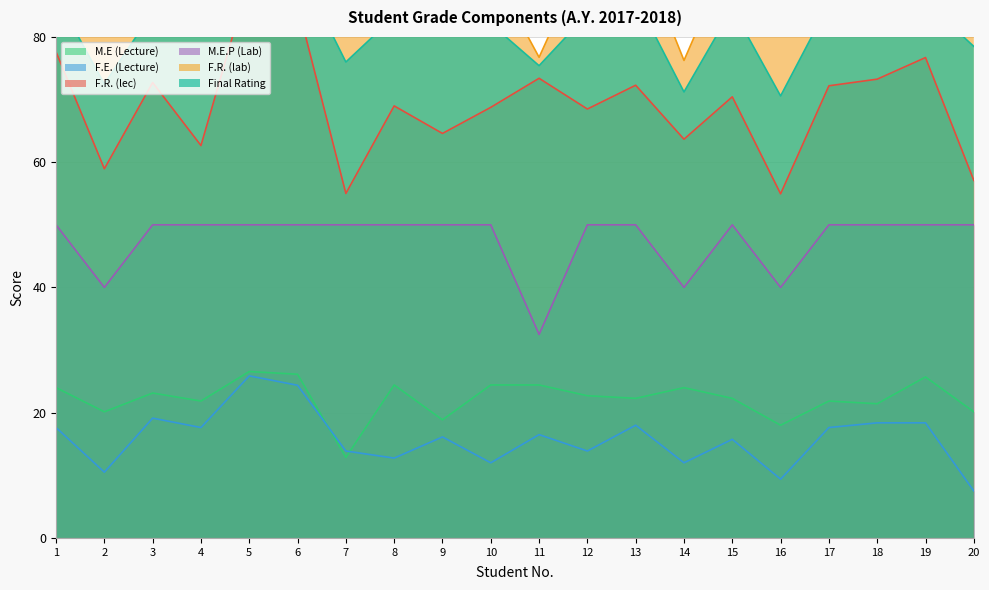

Rank the series by their maximum value, from highest to lowest.

F.R. (lab), Final Rating, F.R. (lec), M.E.P (Lab), M.E (Lecture), F.E. (Lecture)